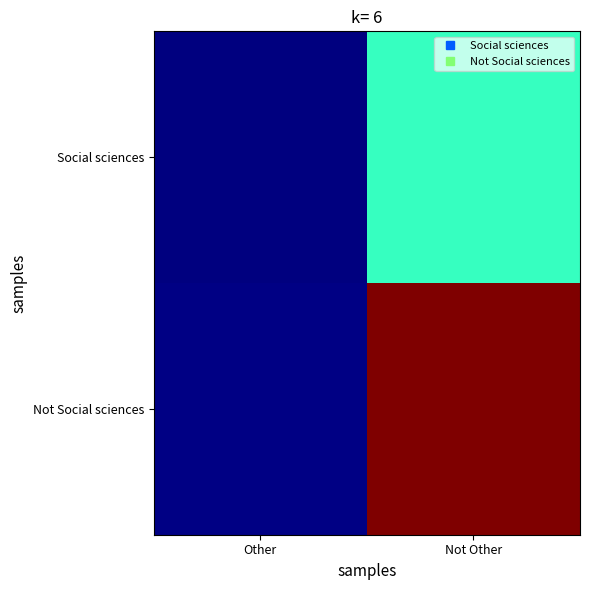

What is the total value across all series at Other?

21